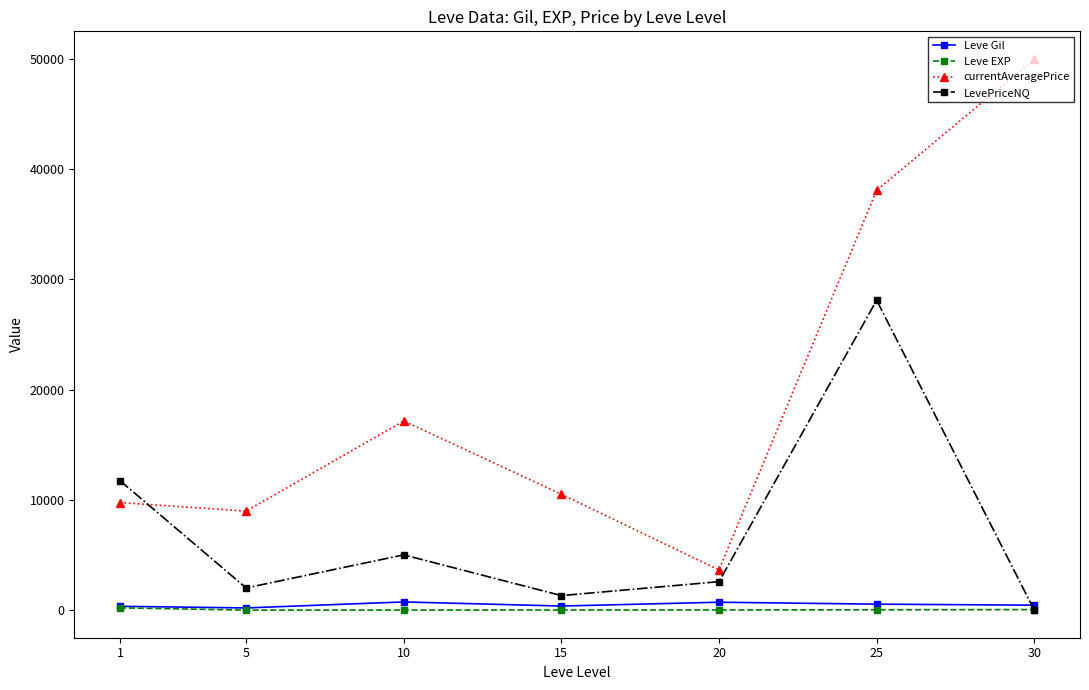

List the series in order of their peak value, highest first.

currentAveragePrice, LevePriceNQ, Leve Gil, Leve EXP